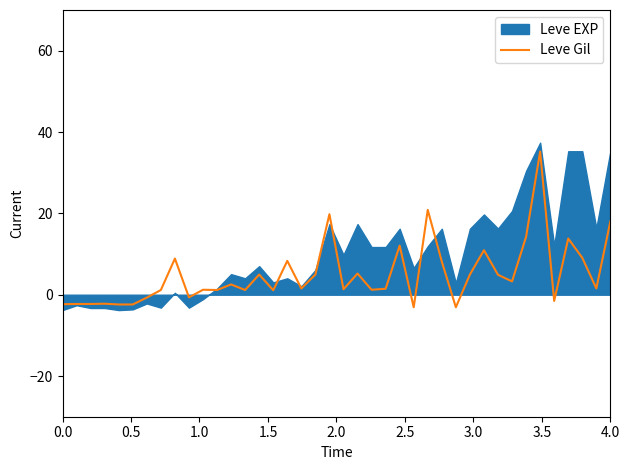

What is the lowest value of the Leve Gil series?

-3.1